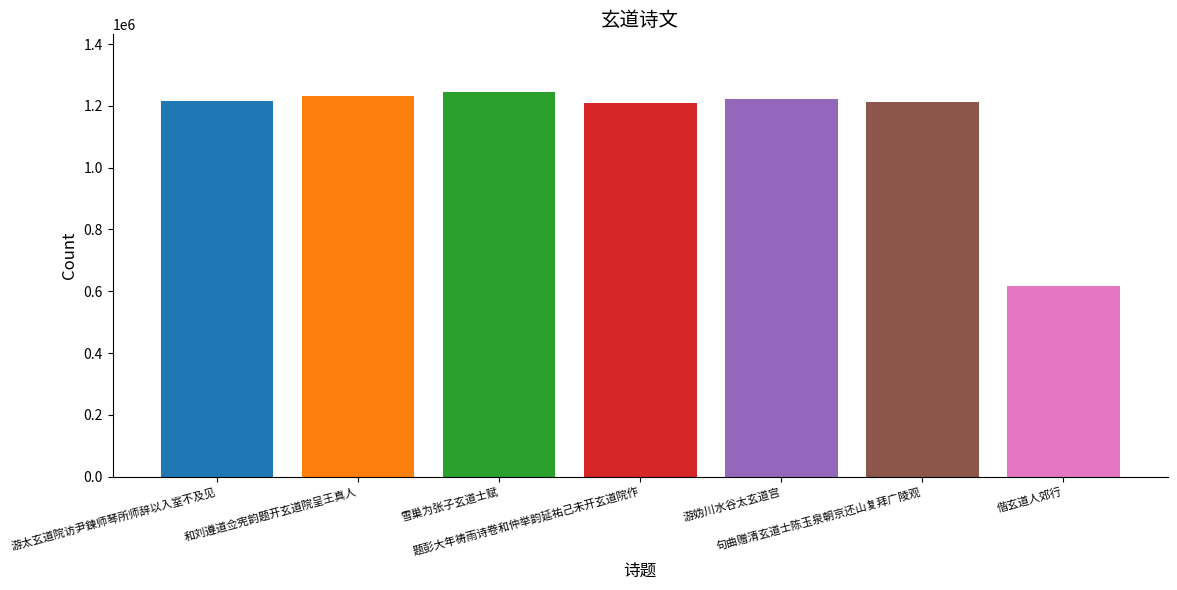

What is the greatest value displayed?

1244710